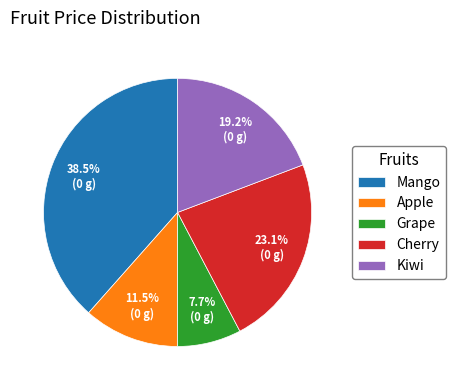

Does any single category account for the majority?

No